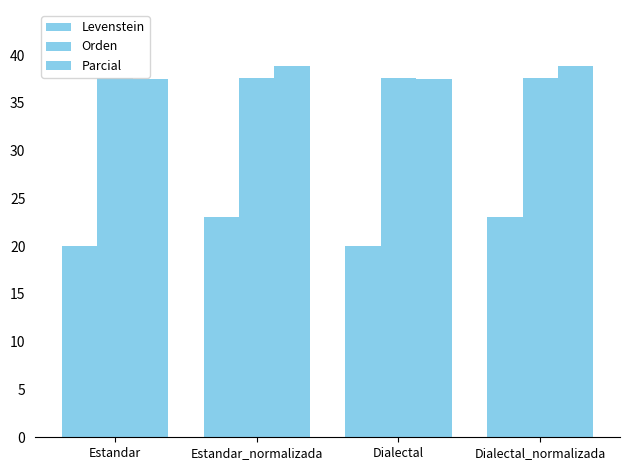

What is the total value across all series at Estandar?

95.1